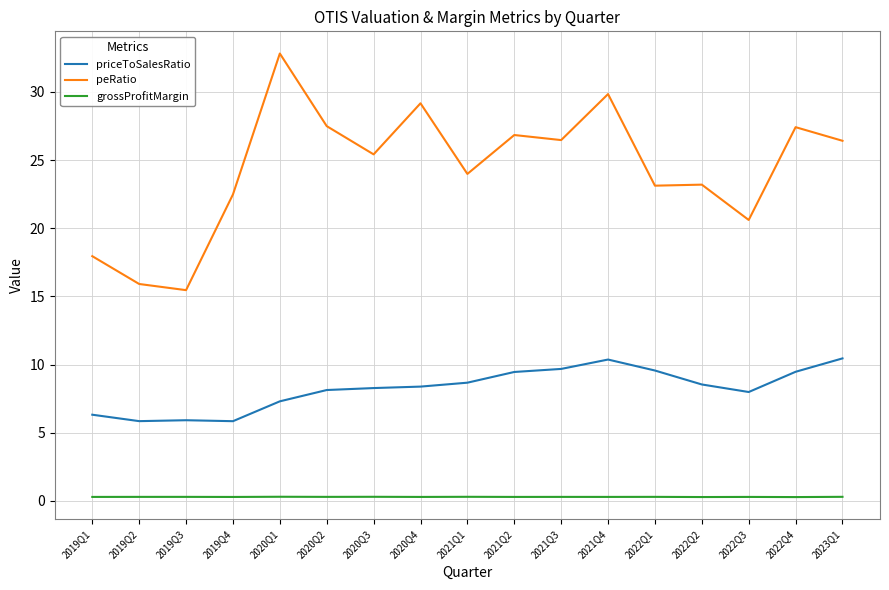

True or false: peRatio and priceToSalesRatio cross at least once.

False